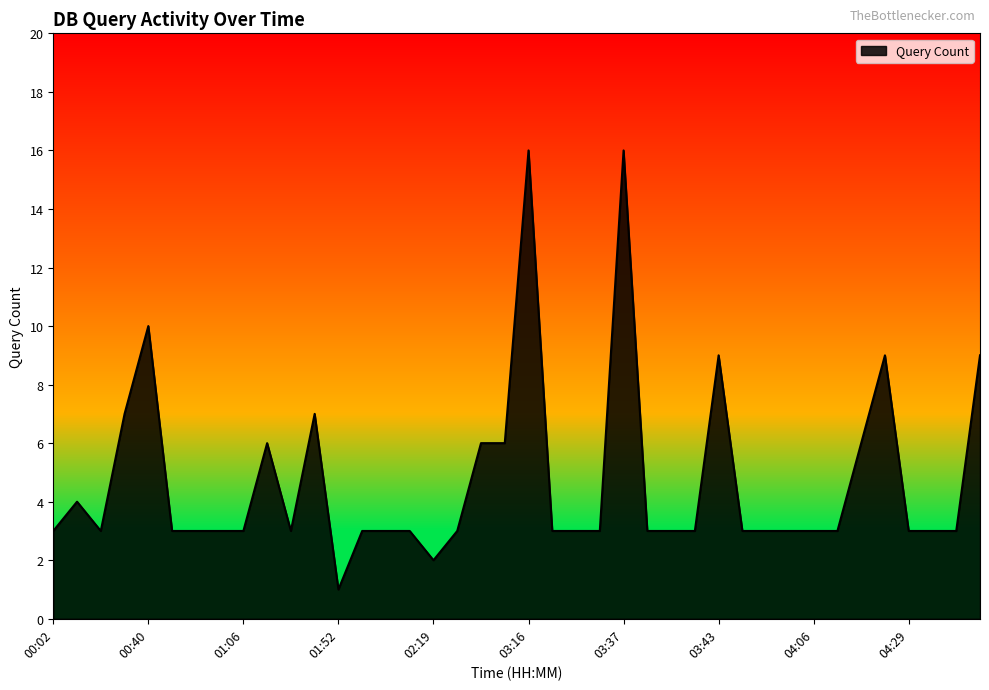

What is the greatest value displayed?

16